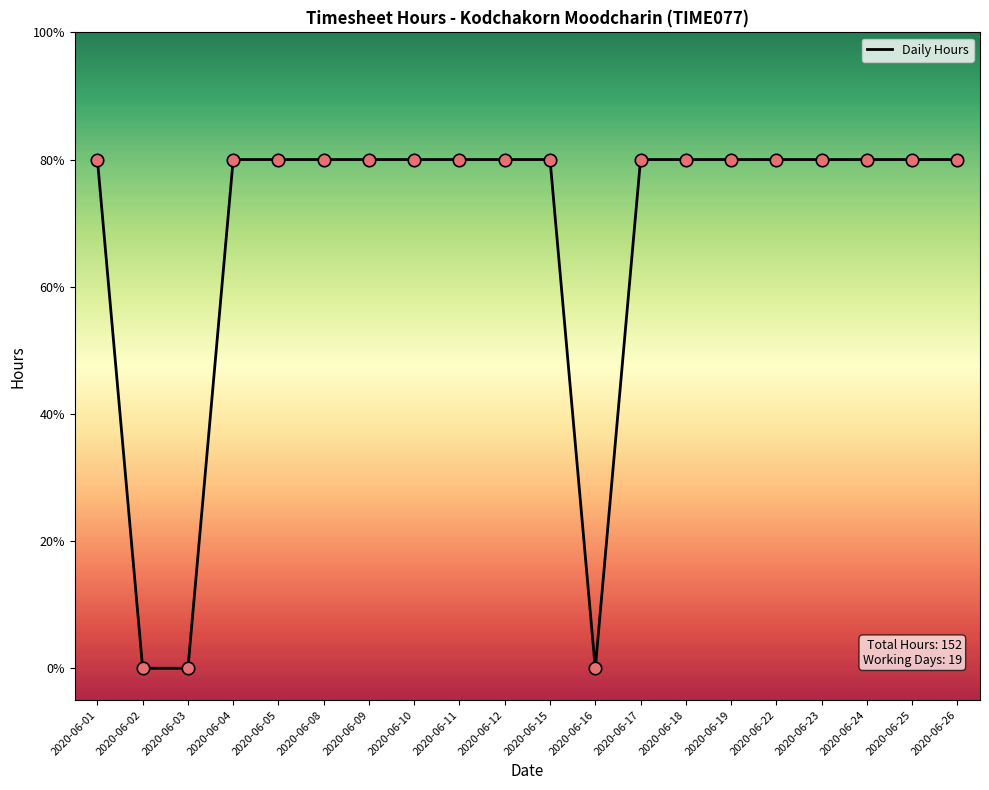

What is the ratio of the value at 2020-06-09 to the value at 2020-06-08?

1.0